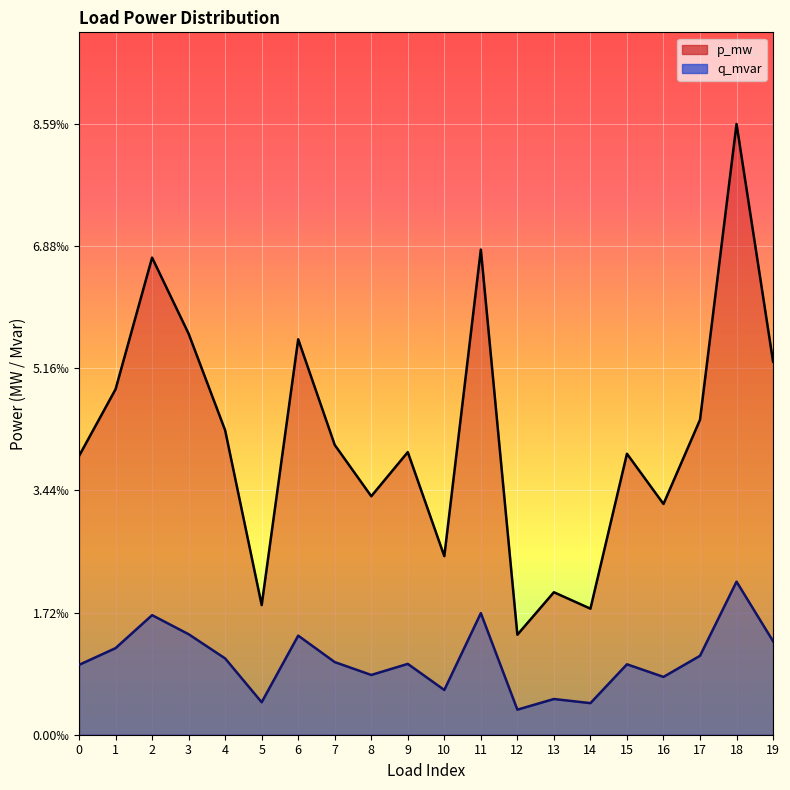

True or false: q_mvar line and p_mw line cross at least once.

False